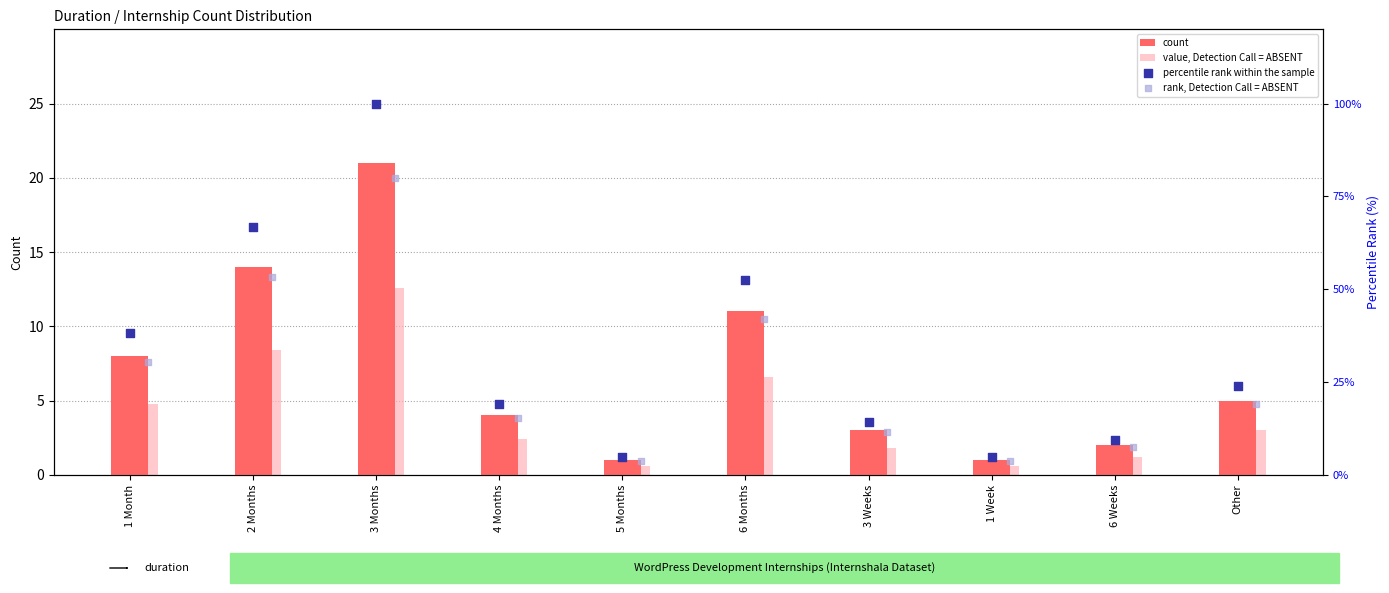

At how many categories does at least one series exceed 13?

7